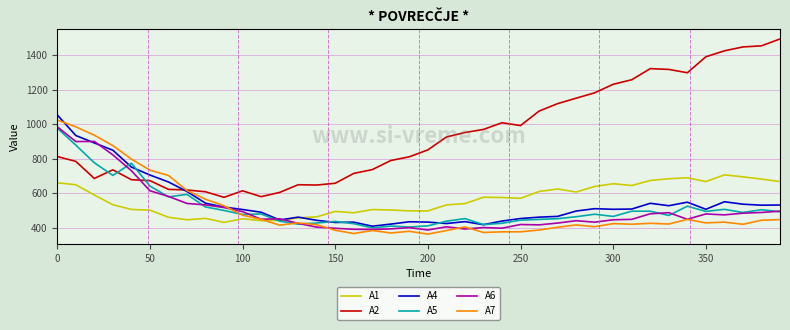

Which series has the largest total across all categories?

A2